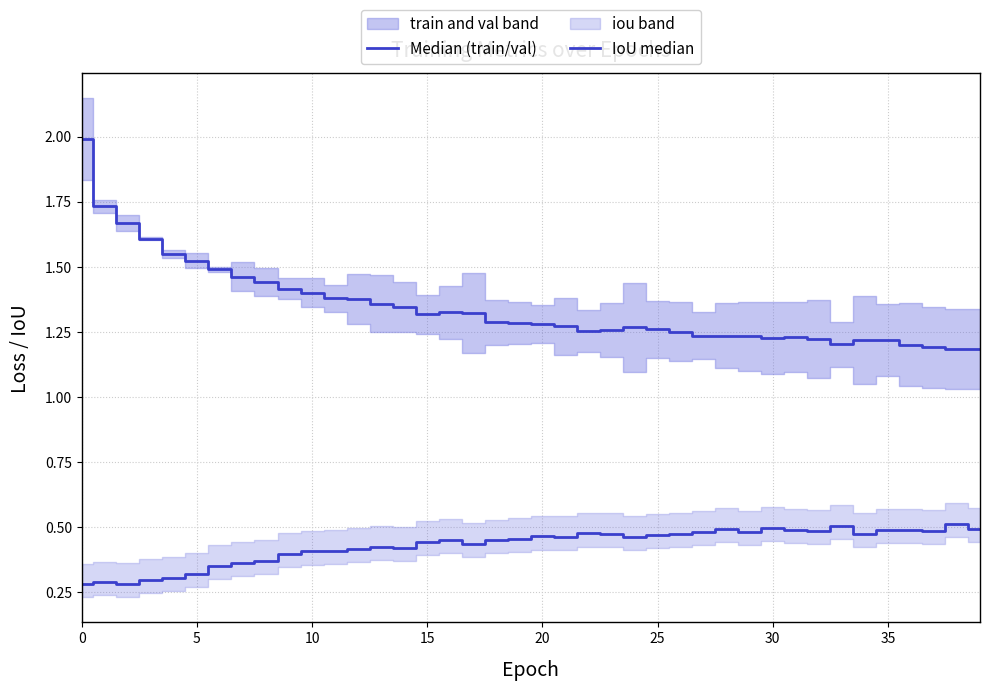

At which category does Median (train/val) reach its first local peak?

16